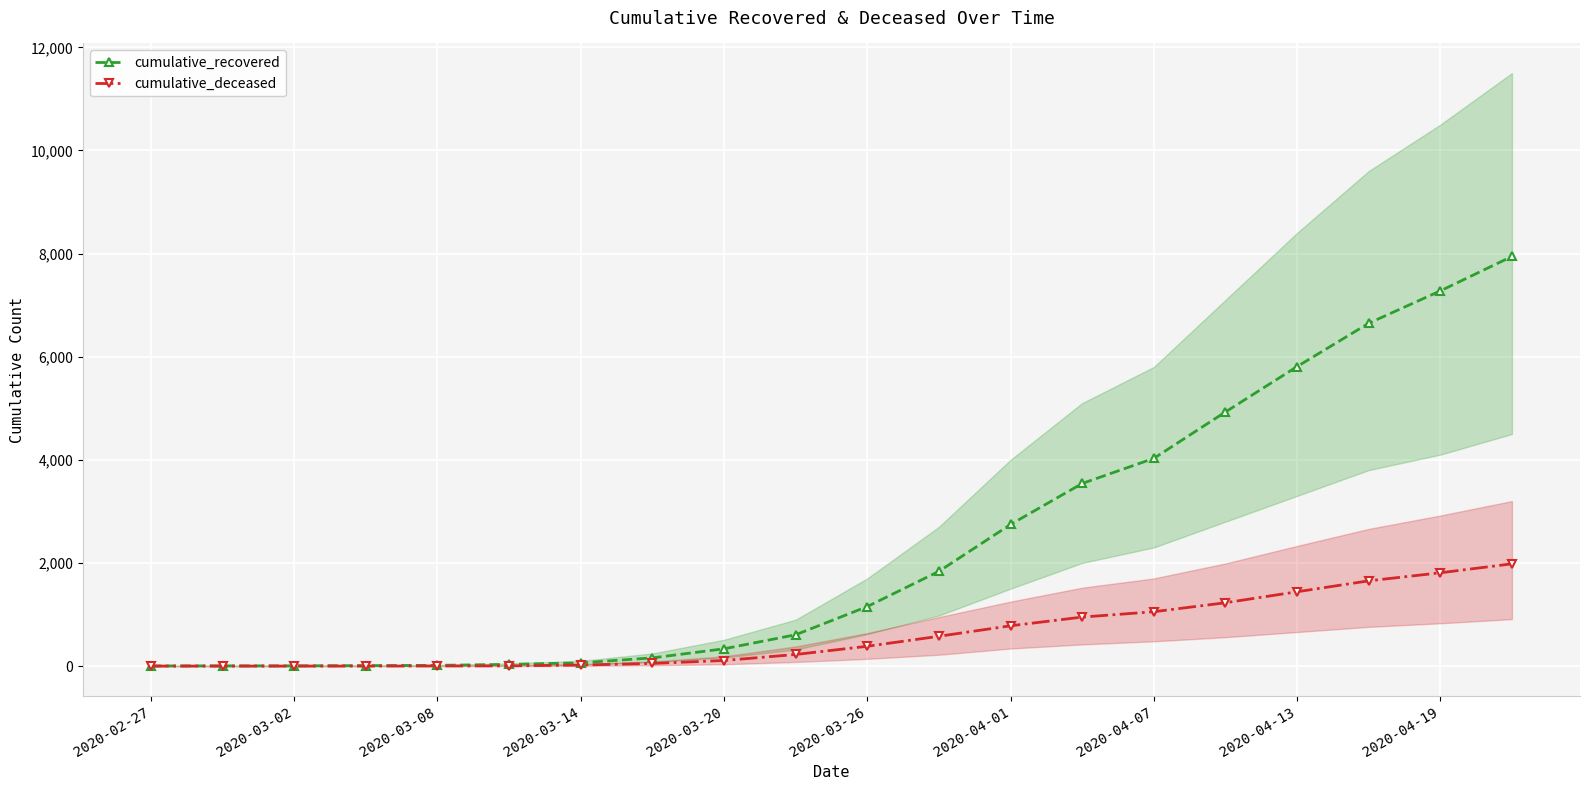

List the series in order of their peak value, highest first.

cumulative_recovered, cumulative_deceased